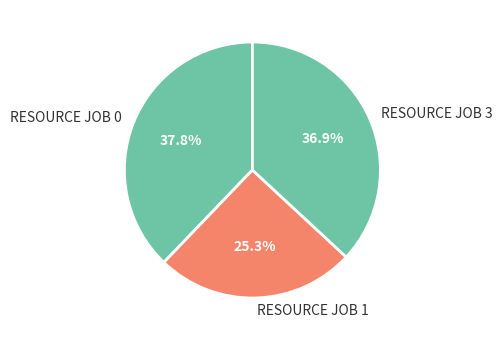

What is the total percentage of RESOURCE JOB 3 and RESOURCE JOB 0?

74.7%